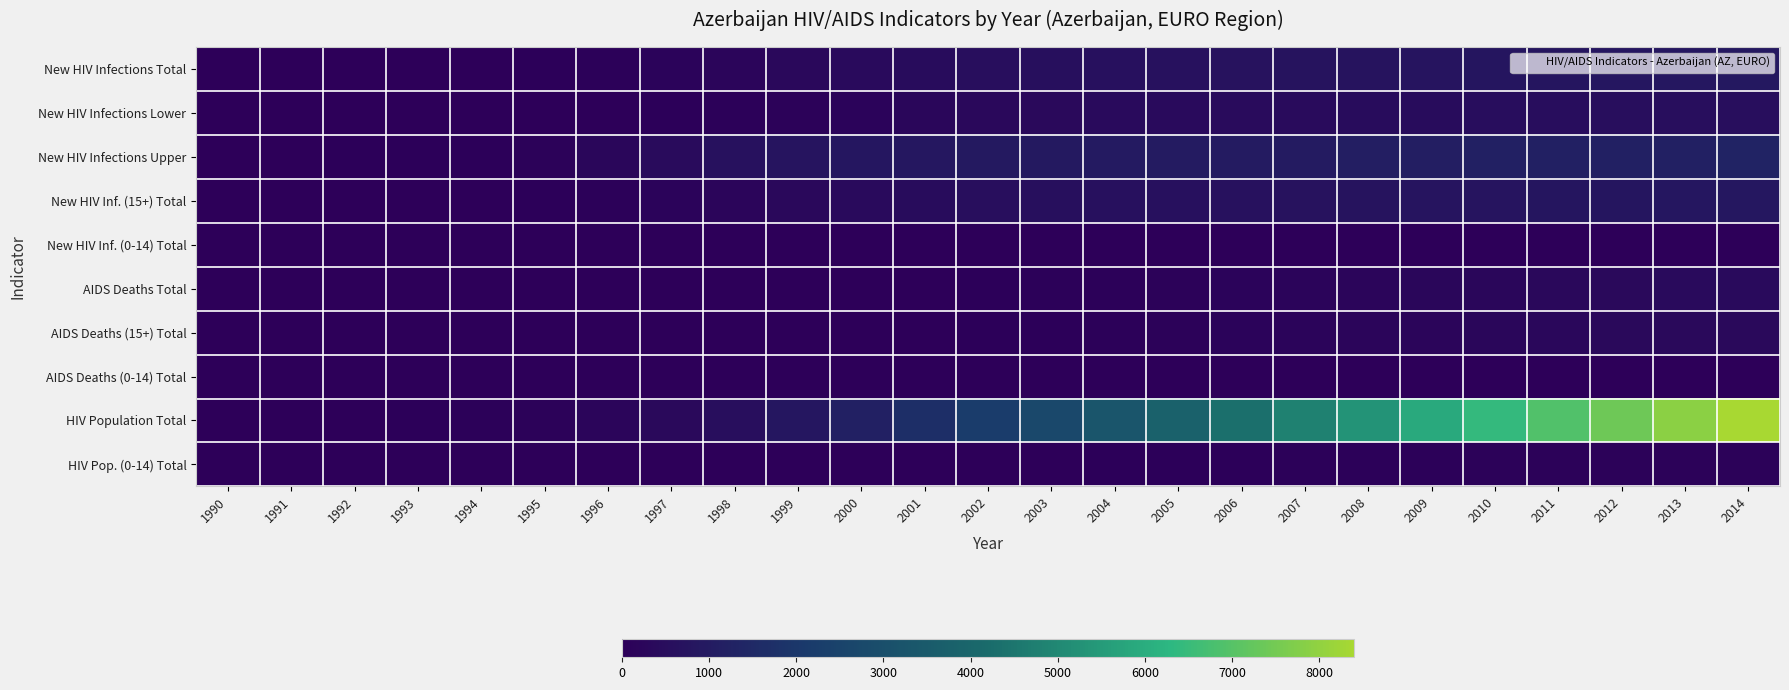

Between 1993 and 1997, which series saw the biggest shift?

New HIV Infections Upper